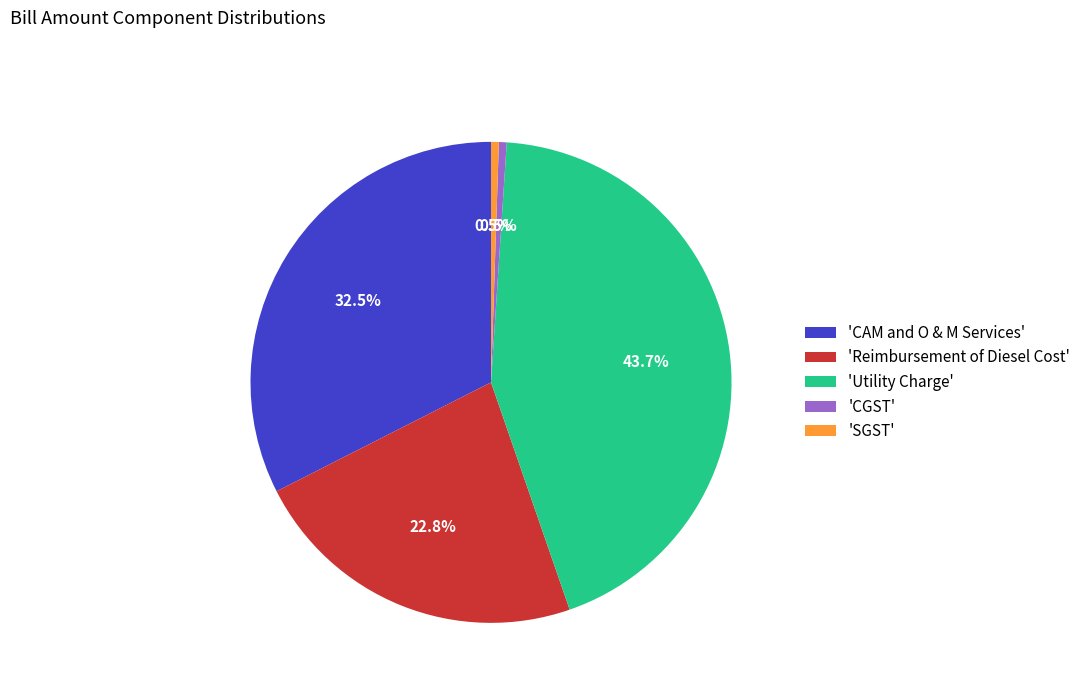

What percentage is NOT represented by 'SGST'?

99.5%